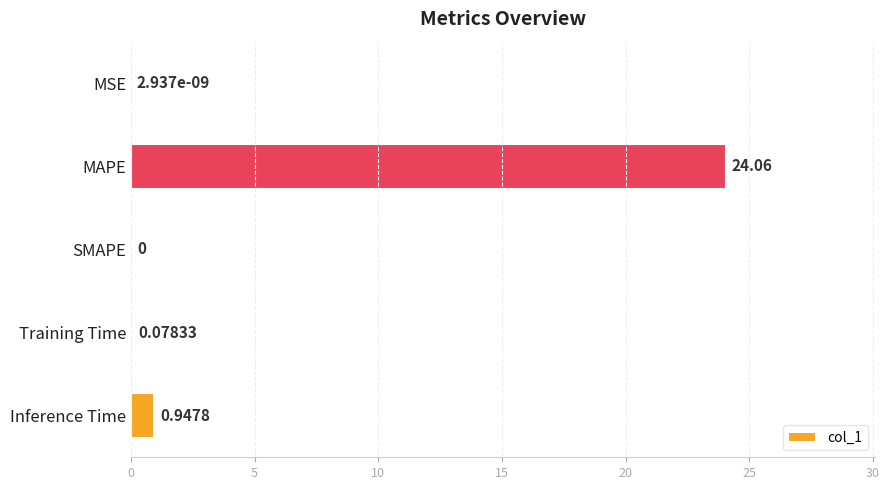

Where is the data nearest to the value 12?

Inference Time